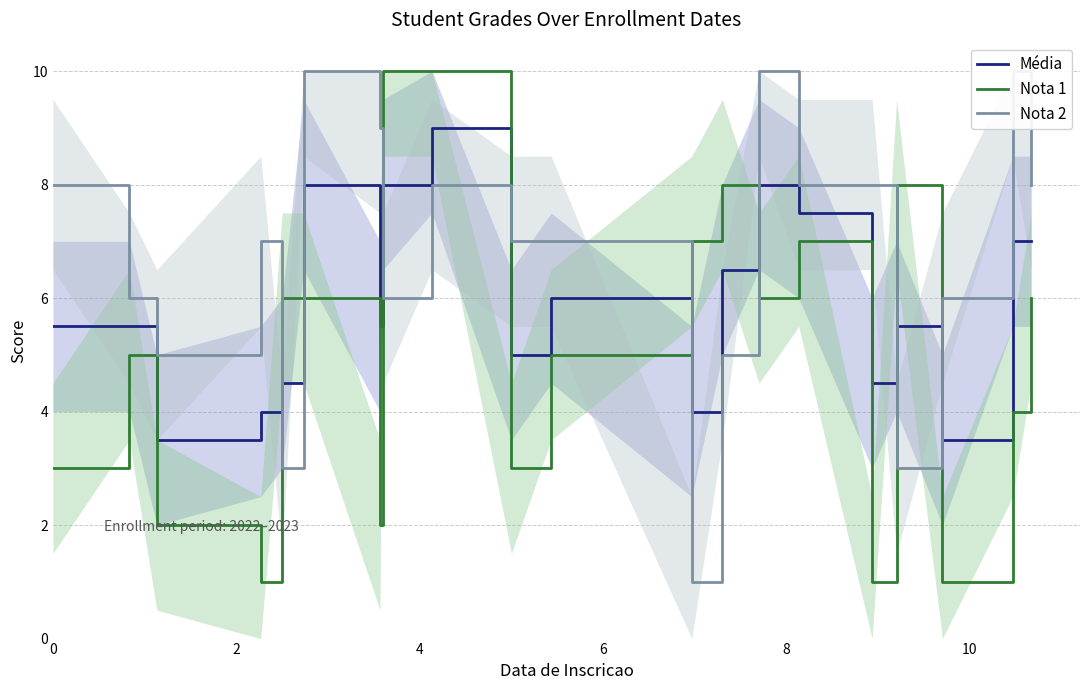

What is the lowest value of the Nota 1 series?

1.0